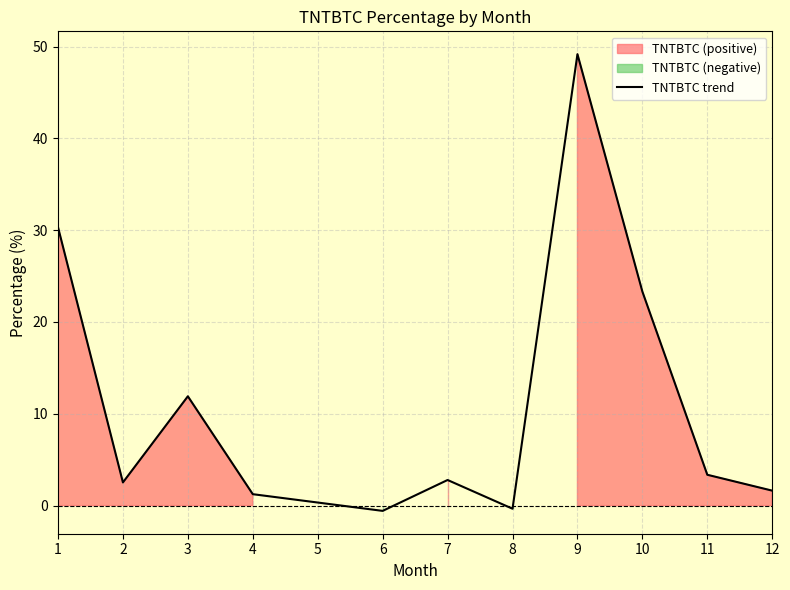

How many interior local peaks (higher than both neighbors) does the data have?

3